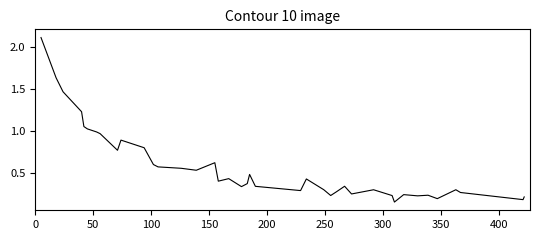

Is this an area chart (filled region under the line)?

No